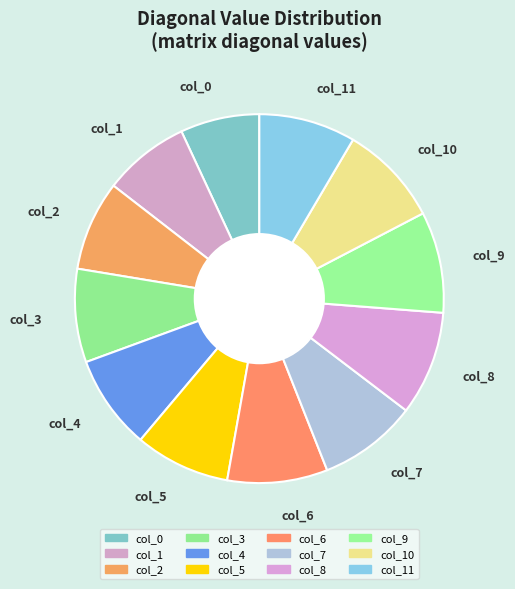

The col_4 slice represents 23% of the pie. True or false?

False